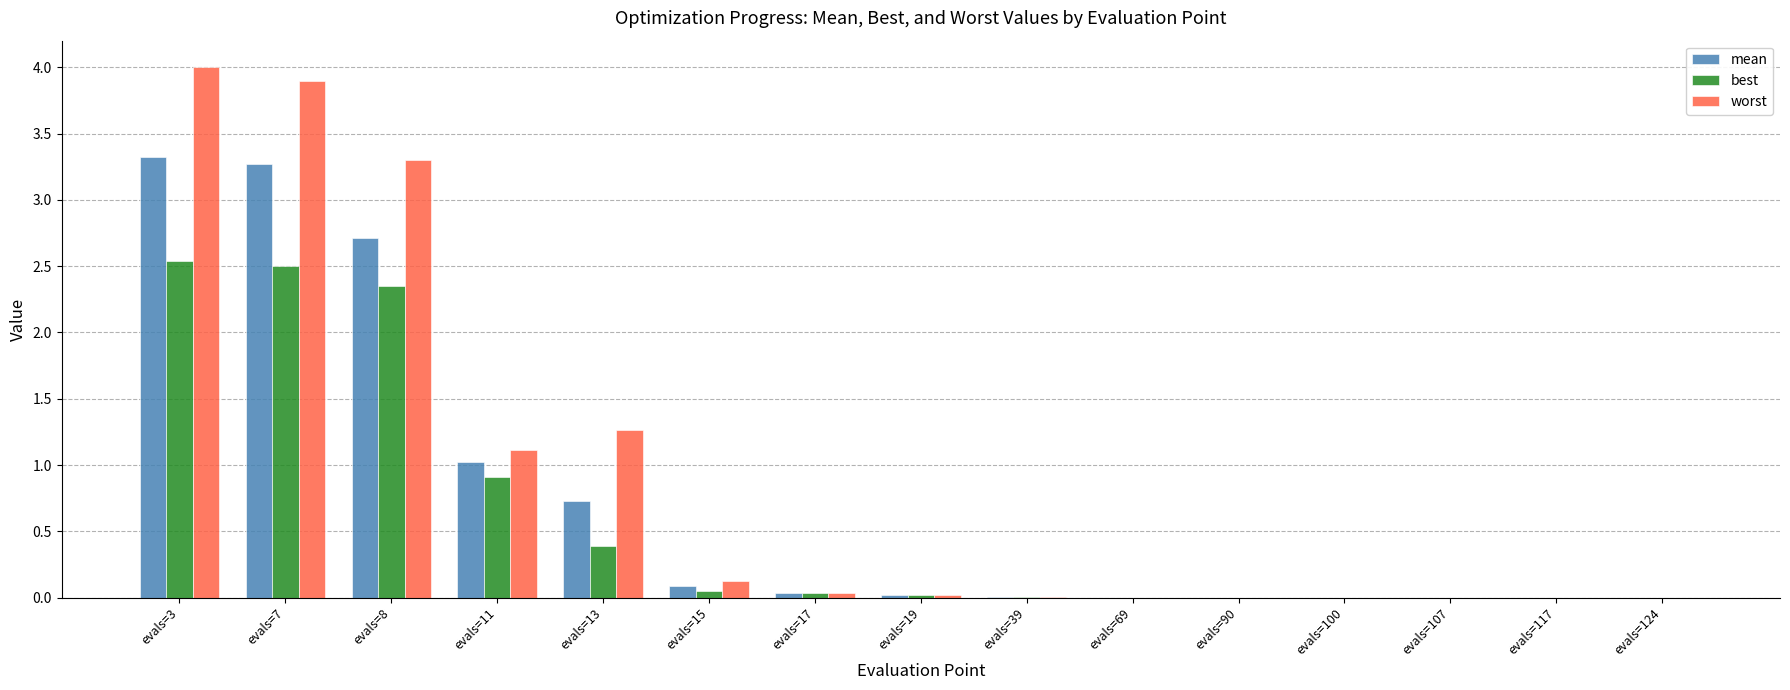

Are the bars horizontal?

No